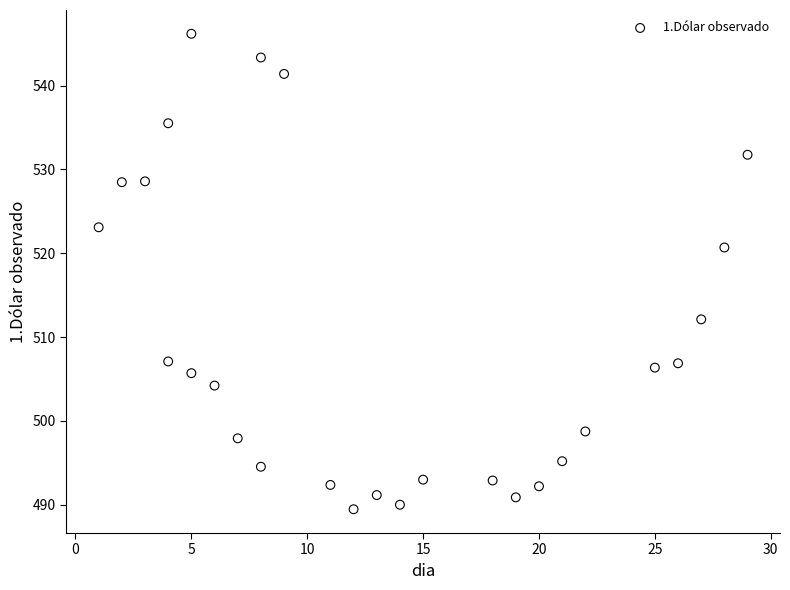

What Y value in the scatter plot is closest to 517?

520.7